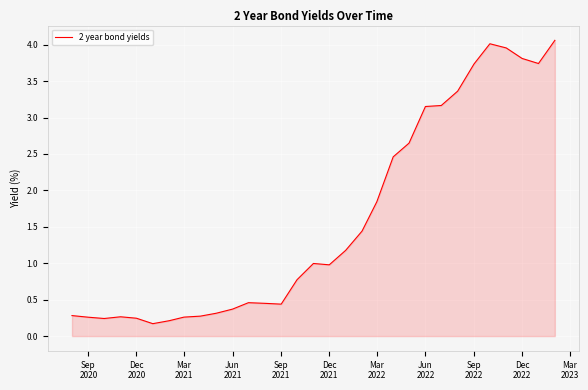

What is the maximum value shown in the chart?

4.1